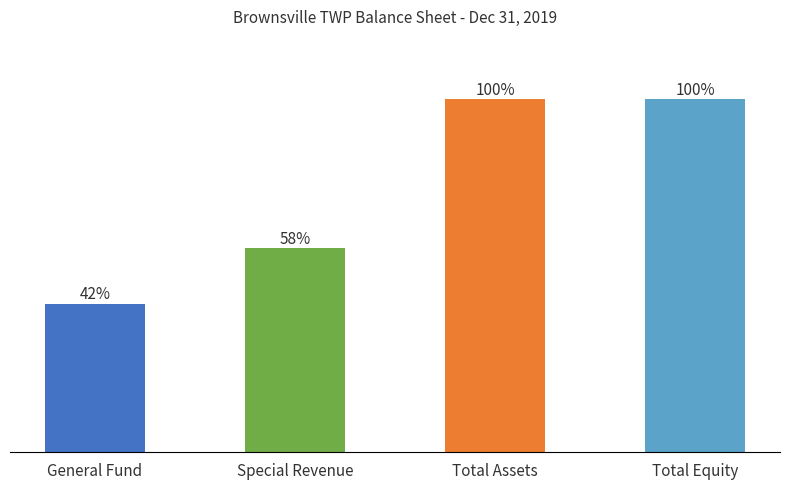

List the labels in order of value, smallest first.

General Fund, Special Revenue, Total Assets, Total Equity